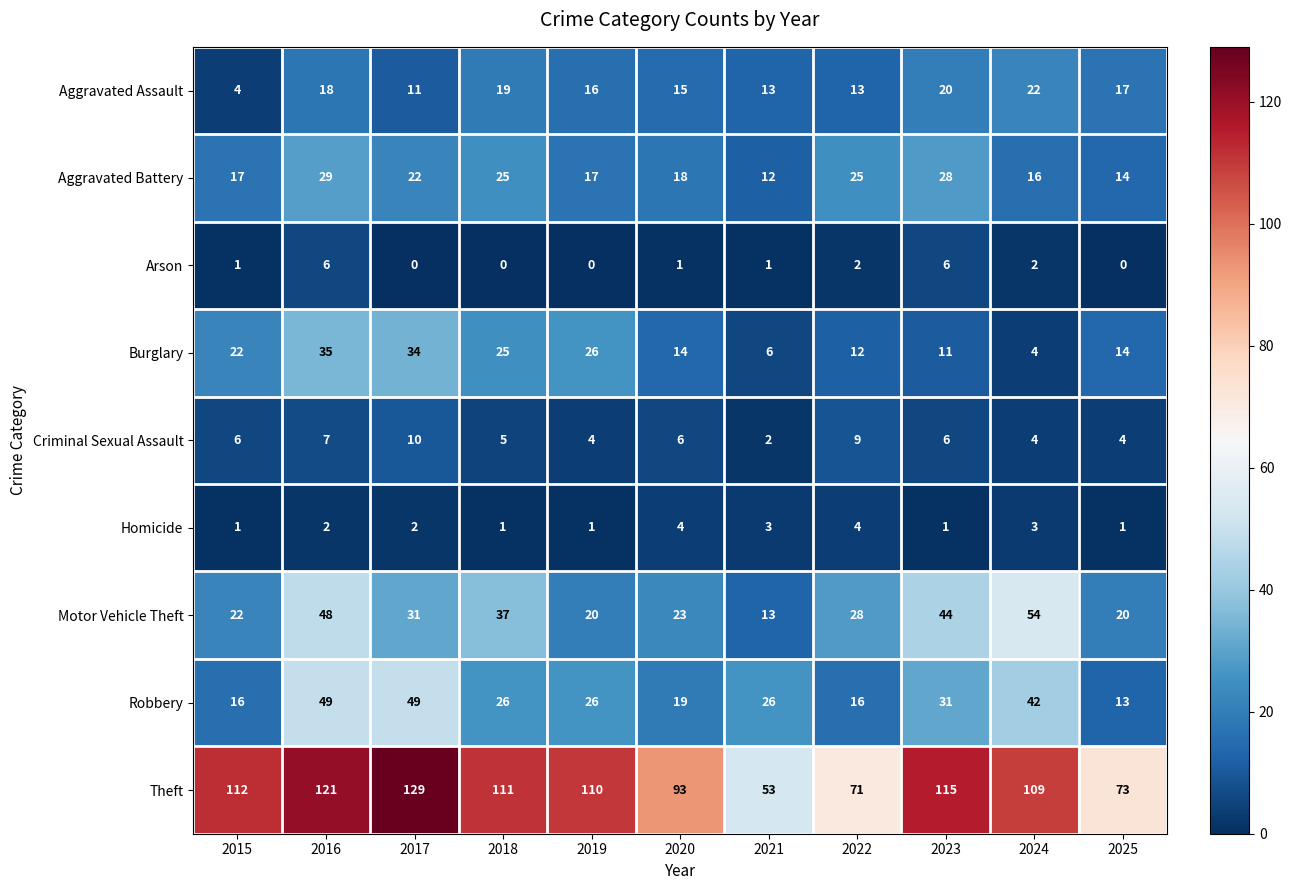

What is the difference between the Criminal Sexual Assault values at 2025 and 2017?

6